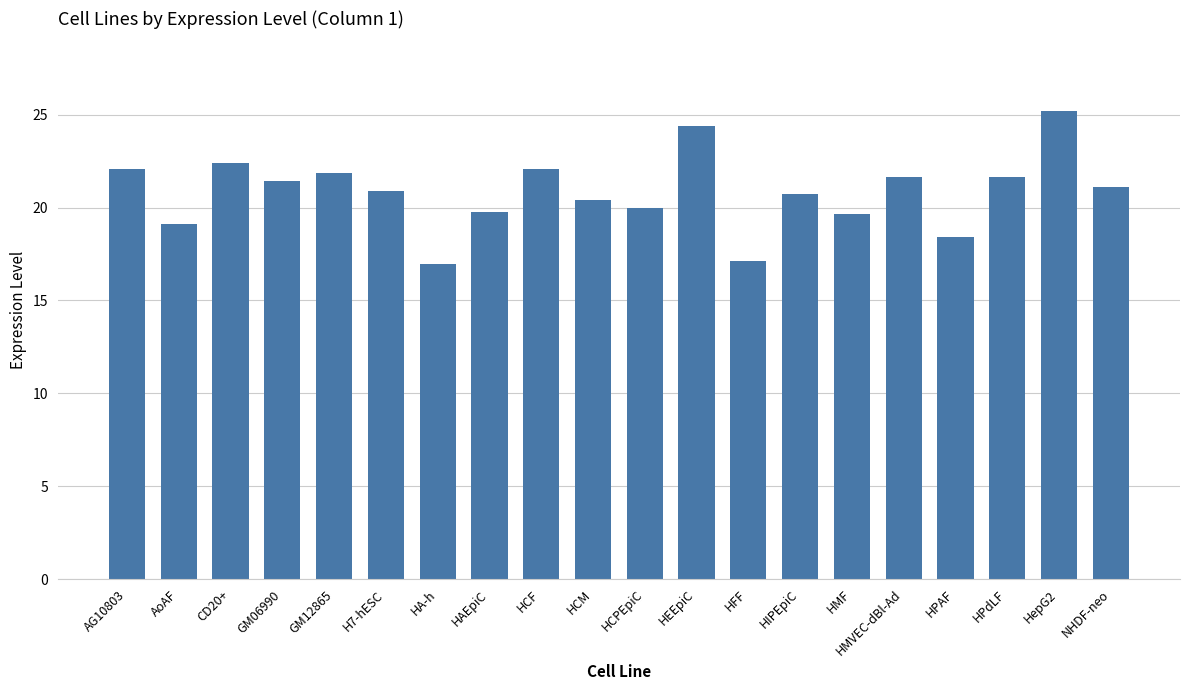

The value at CD20+ is 5.1. True or false?

False